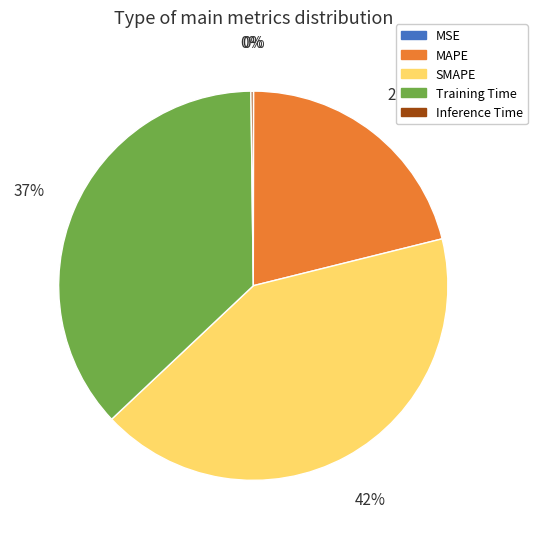

Combined, do SMAPE and Training Time account for over 50%?

Yes